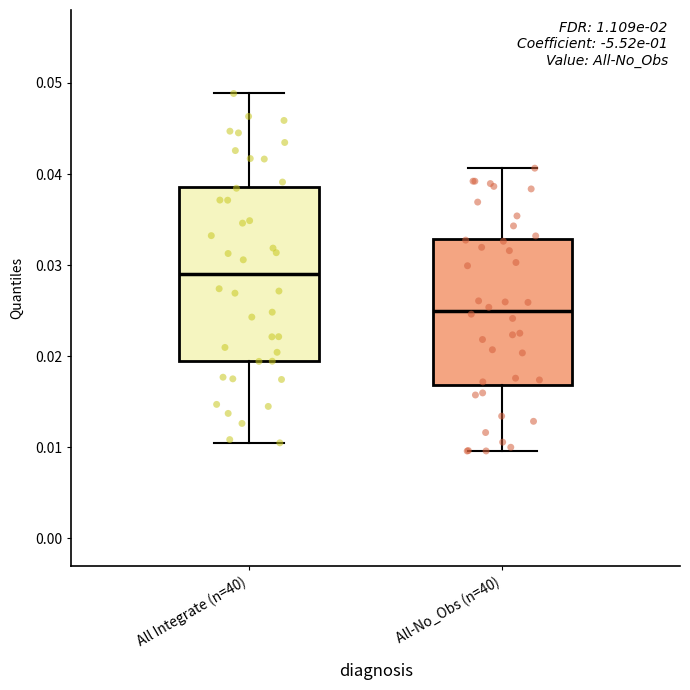

Where is the lower edge of the box for All Integrate (n=40) on the y-axis? The values are not printed on the chart, so give them approximately, as read against the axis.

0.019